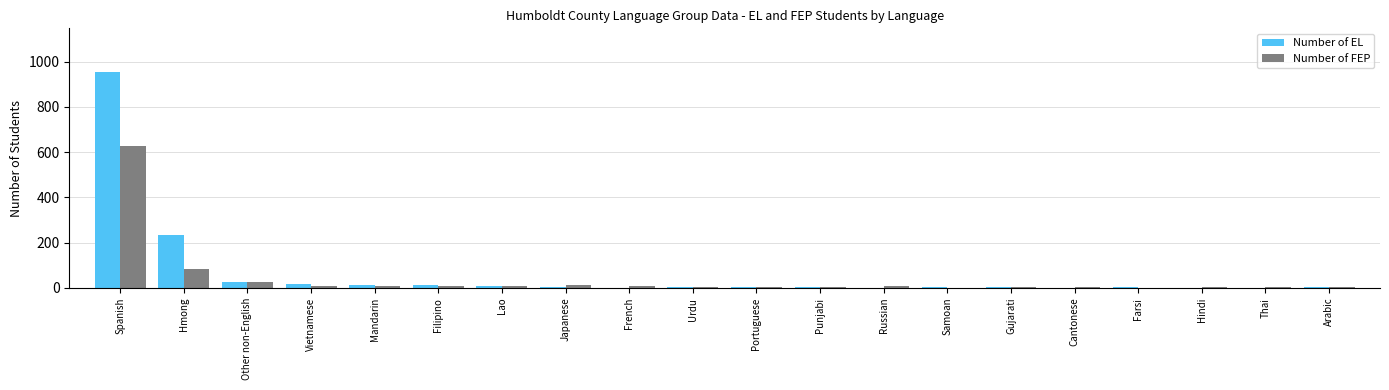

At which label does Number of FEP reach its peak?

Spanish